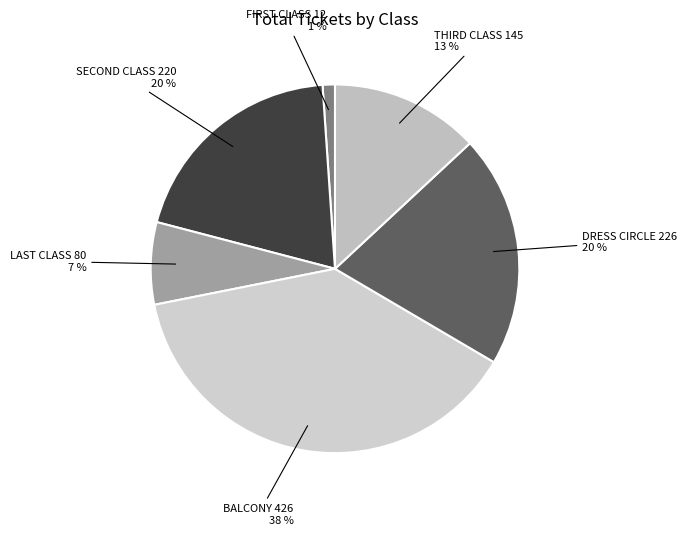

To the nearest percent, what is the difference between the largest and smallest slice percentages?

37%